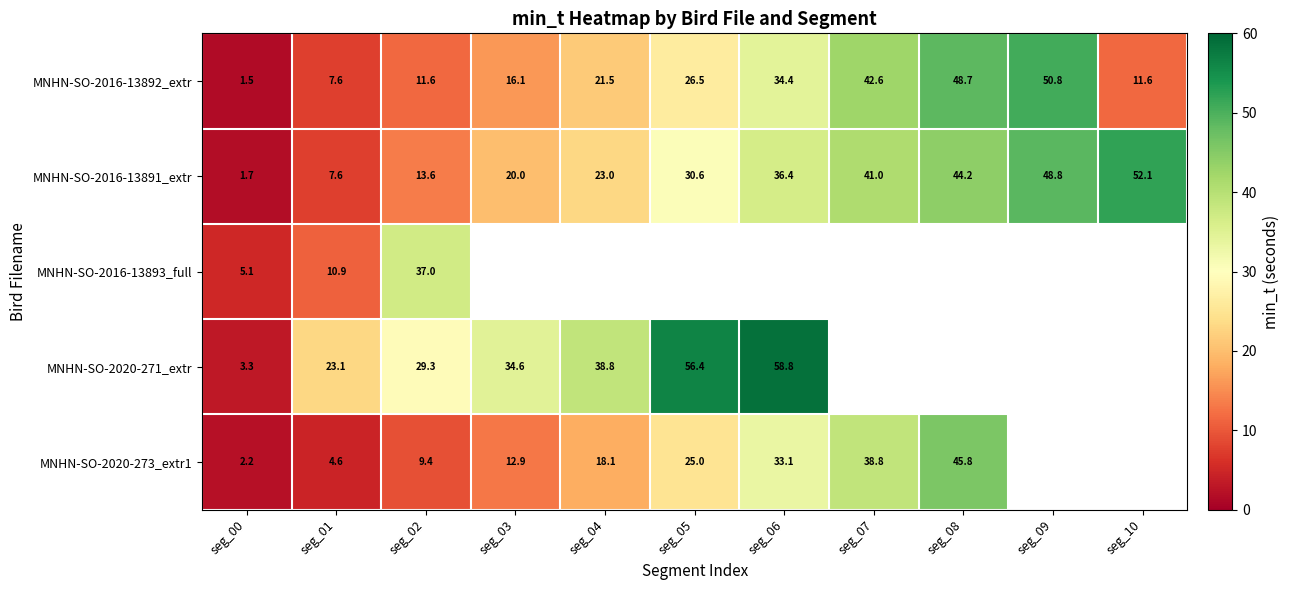

The value of MNHN-SO-2020-271_extr at seg_00 is 3.3. True or false?

True